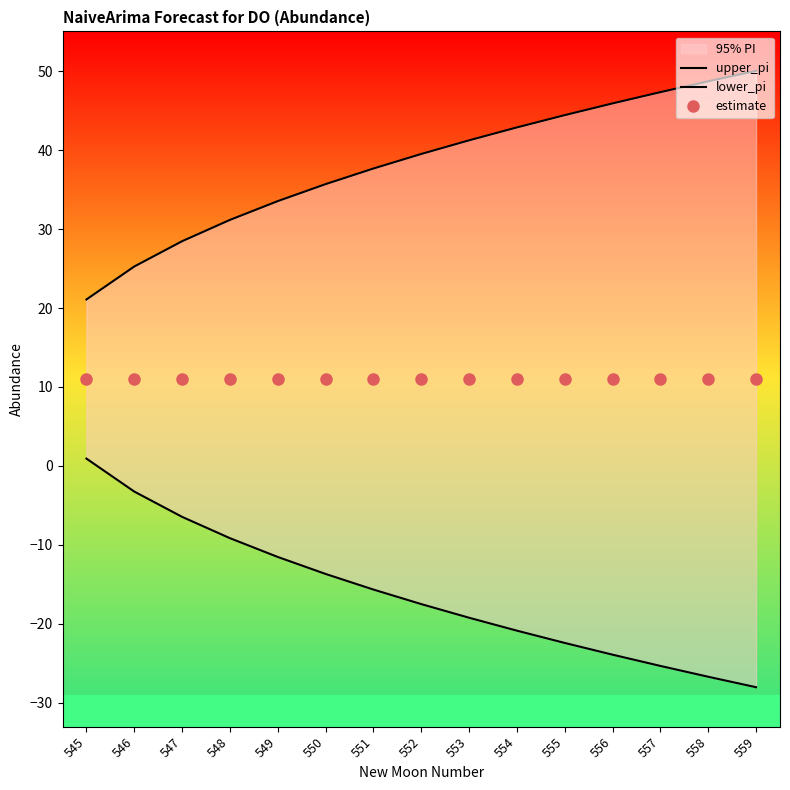

True or false: estimate has more than 1 points higher than both neighbors.

False